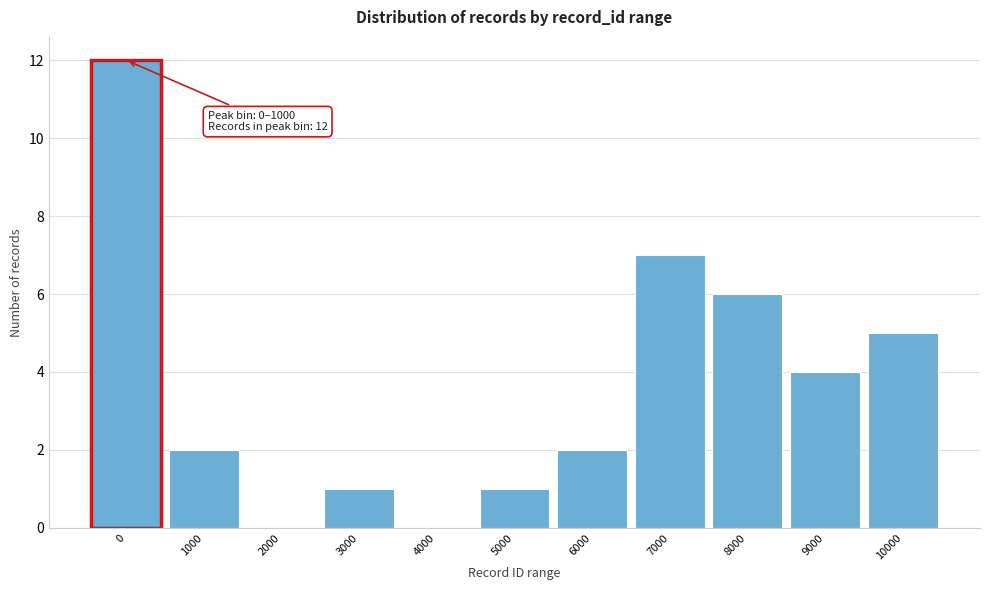

Reading left to right, list all the values displayed in this chart.

0=12	1000=2	2000=0	3000=1	4000=0	5000=1	6000=2	7000=7	8000=6	9000=4	10000=5